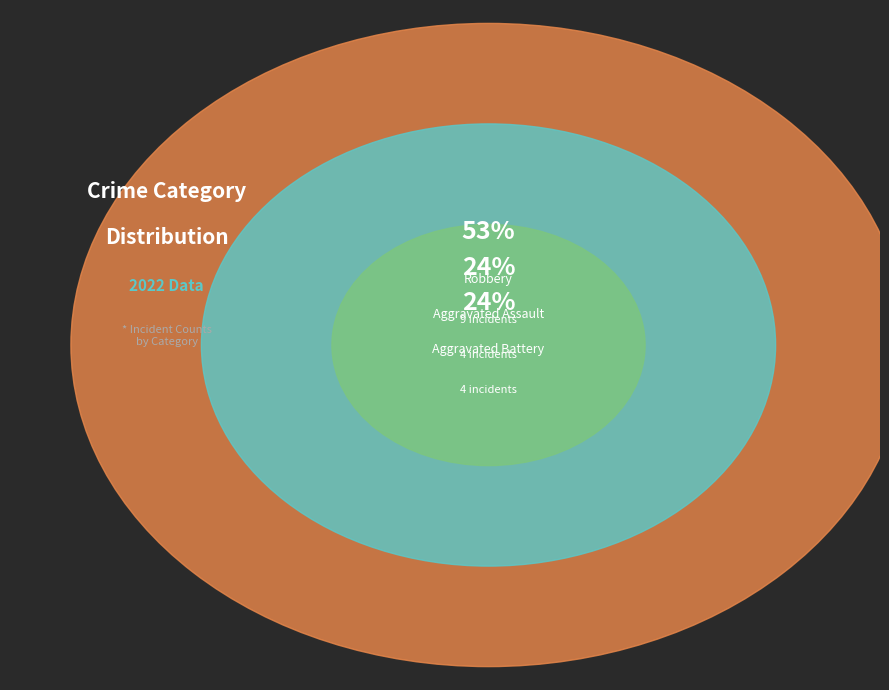

Between Aggravated Assault and Aggravated Battery, which is larger?

Aggravated Assault